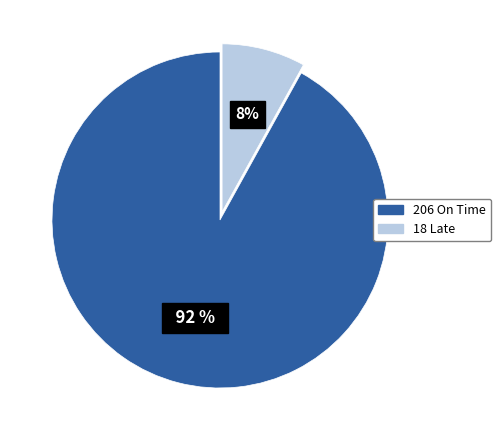

To the nearest percent, what portion does 206 On Time represent?

92%